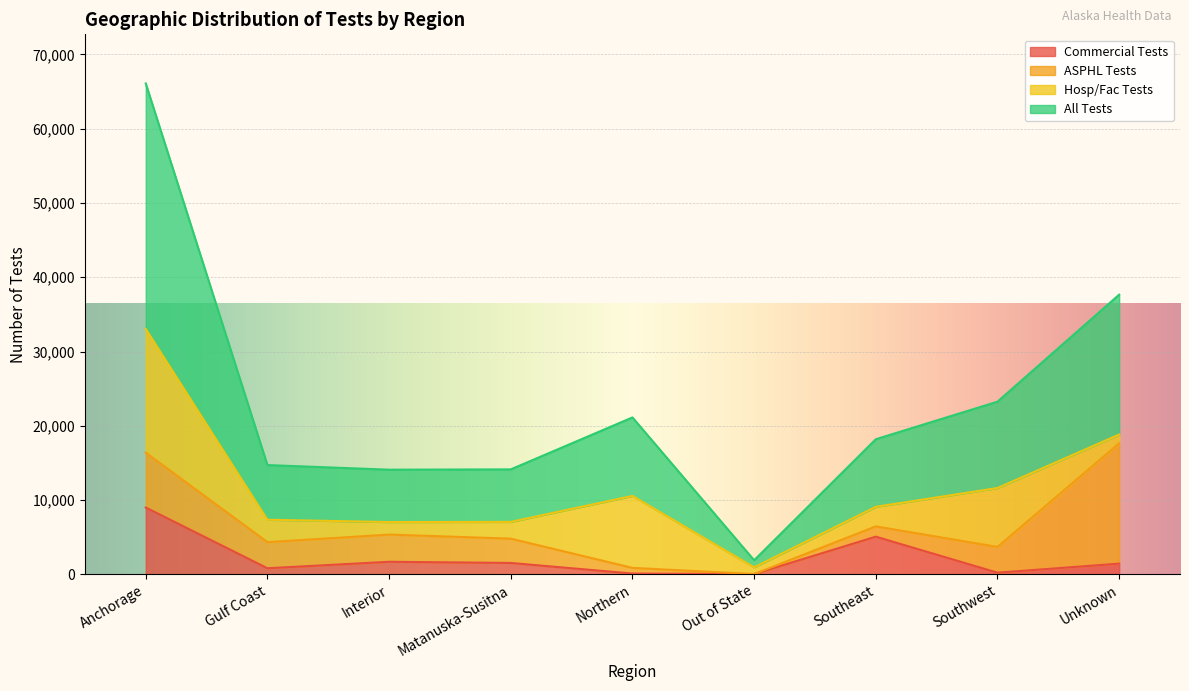

What is the label of the 1st point from the left?

Anchorage